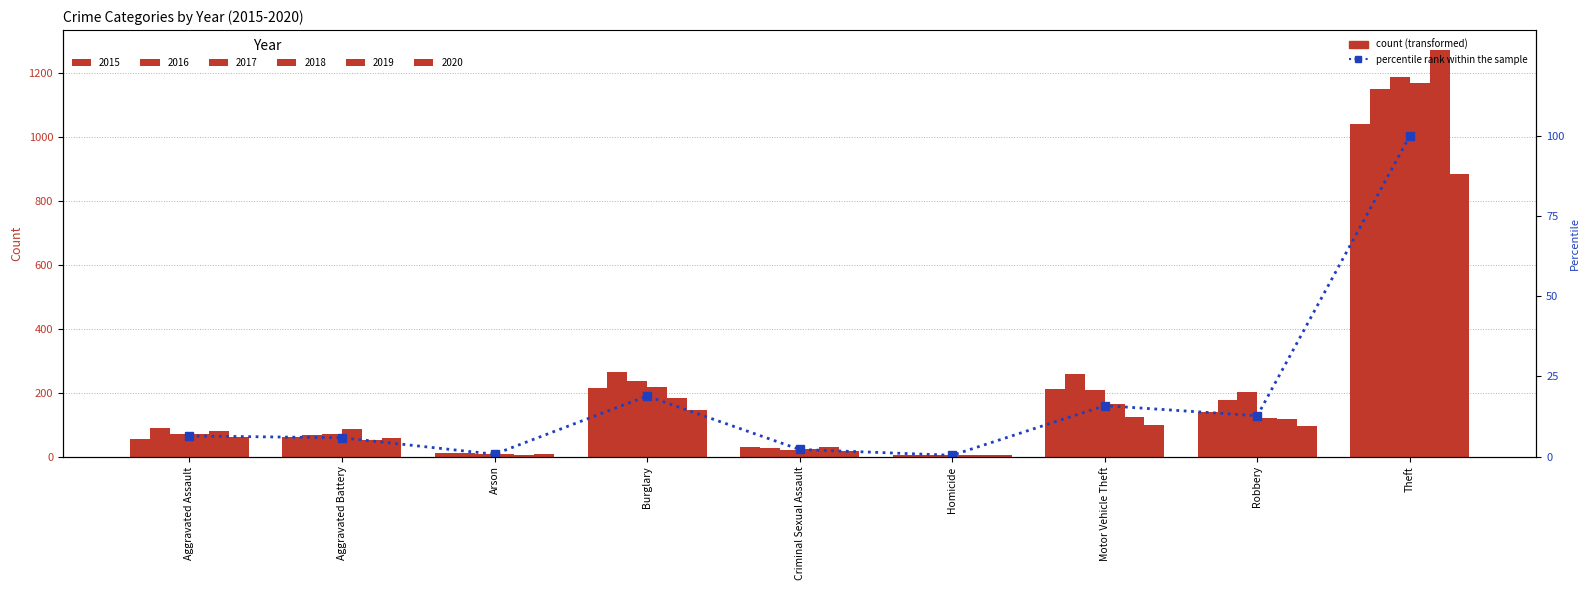

What is the label of the 6th bar from the left?

Homicide